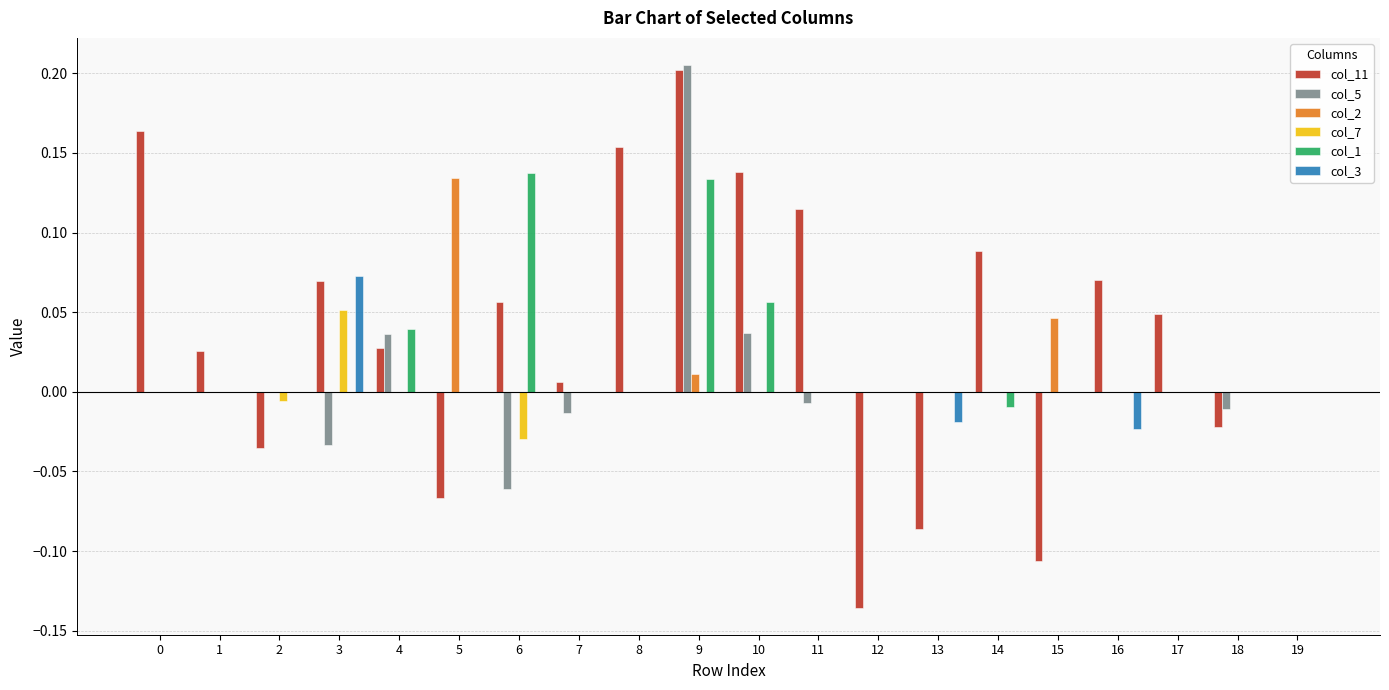

At which category is the sum across all series the highest?

9